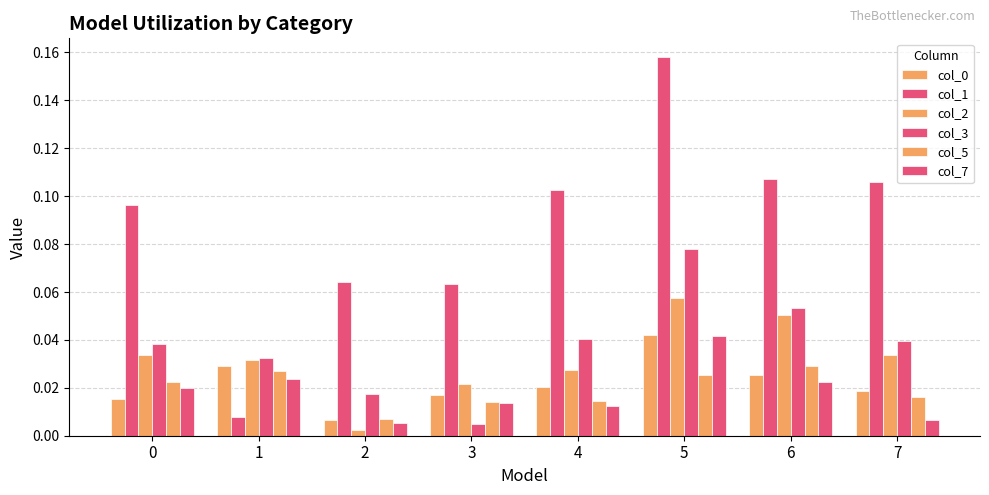

What is the spread (max minus min) of values at 5?

0.1